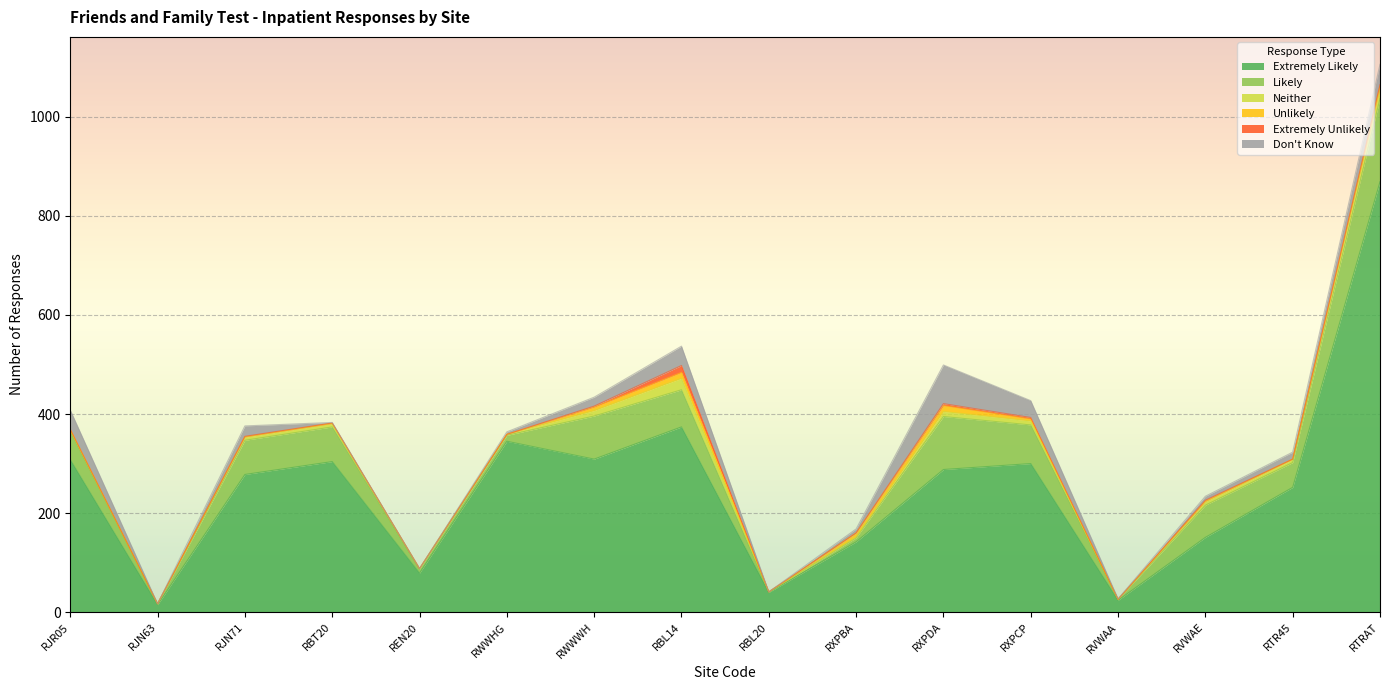

Between RJN63 and RWWHG, which series saw the biggest shift?

Extremely Likely